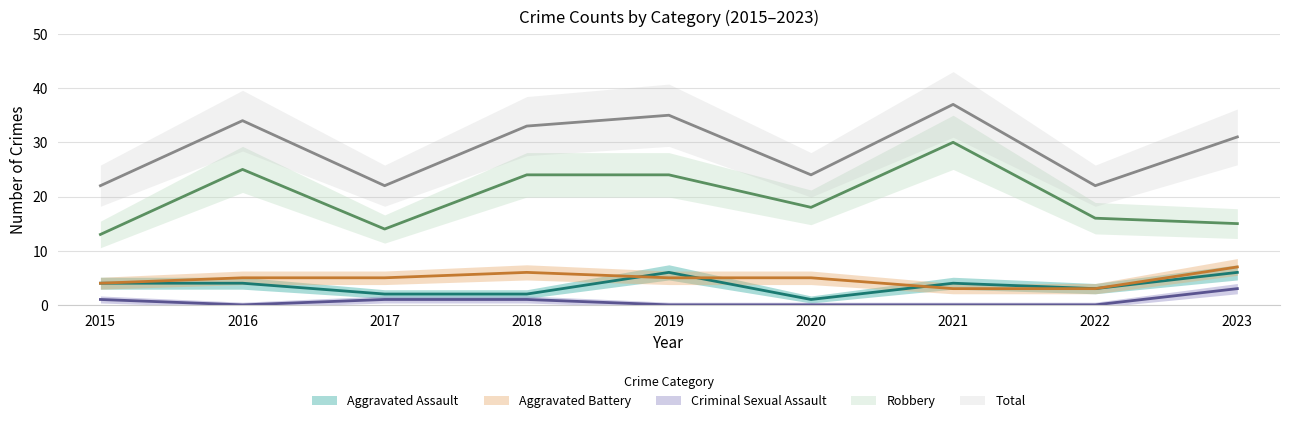

At which category is the sum across all series the highest?

2021